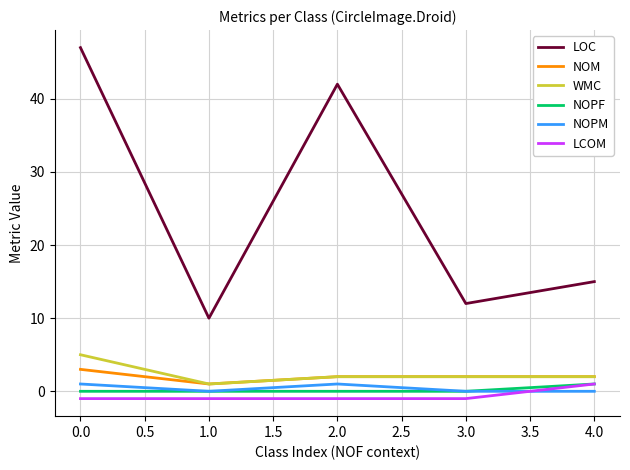

Which series changed the most between 0.0 and 1.0?

LOC